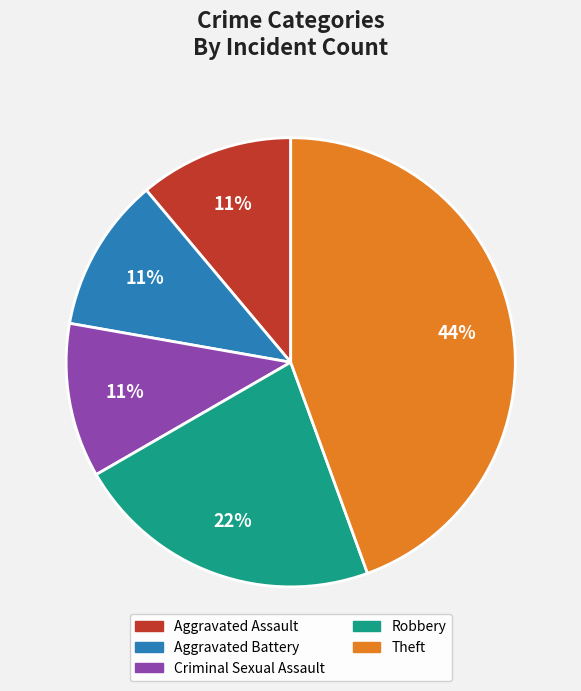

Count the number of slices in the pie.

5